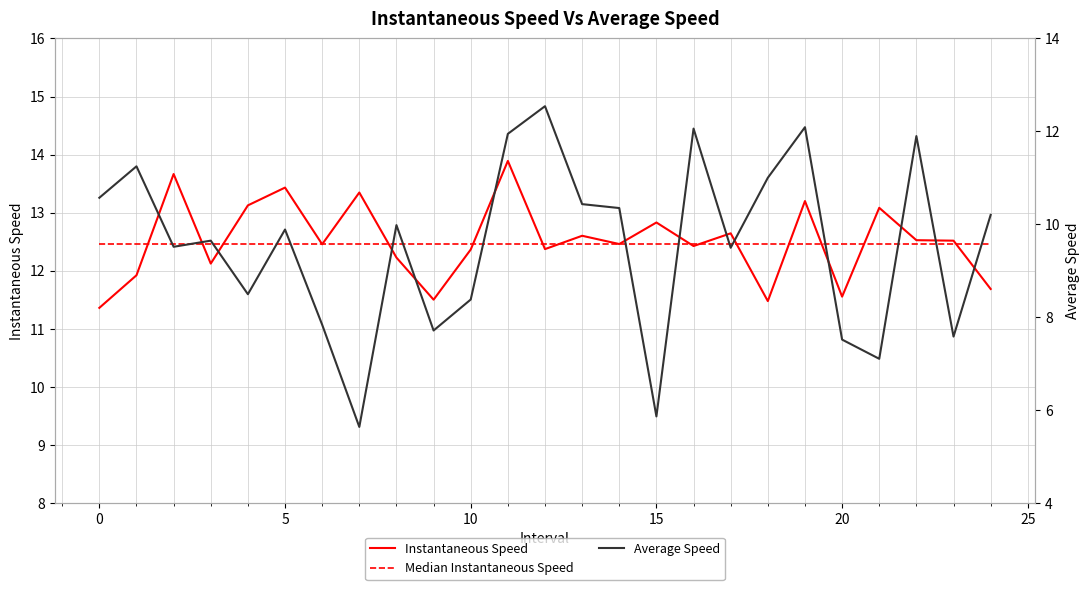

Rank the series by their maximum value, from lowest to highest.

Median Instantaneous Speed, Average Speed, Instantaneous Speed